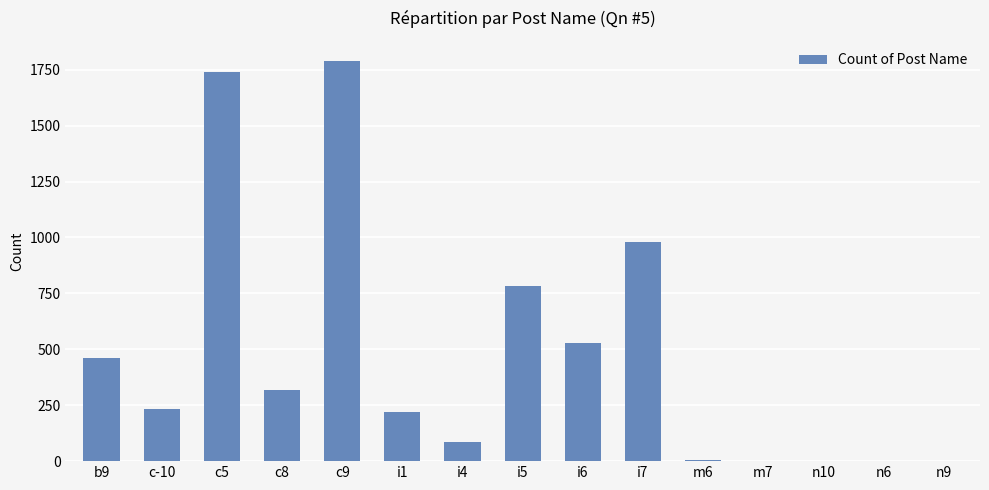

What is the greatest value displayed?

1790